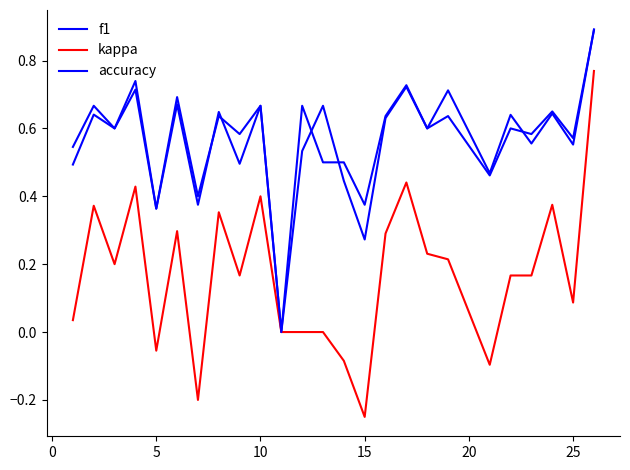

Does the chart display data point markers on the line(s)?

No